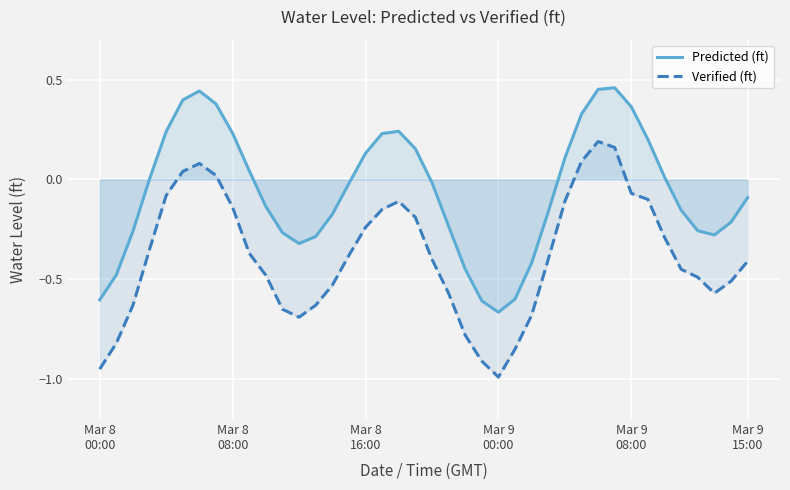

How many data points does each series have?

40